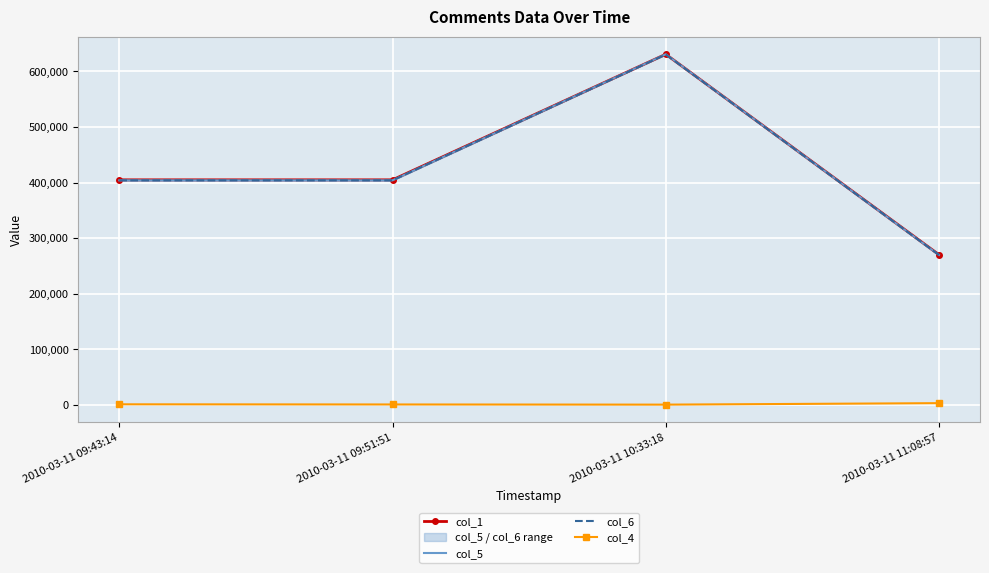

True or false: col_6 and col_1 cross at least once.

False